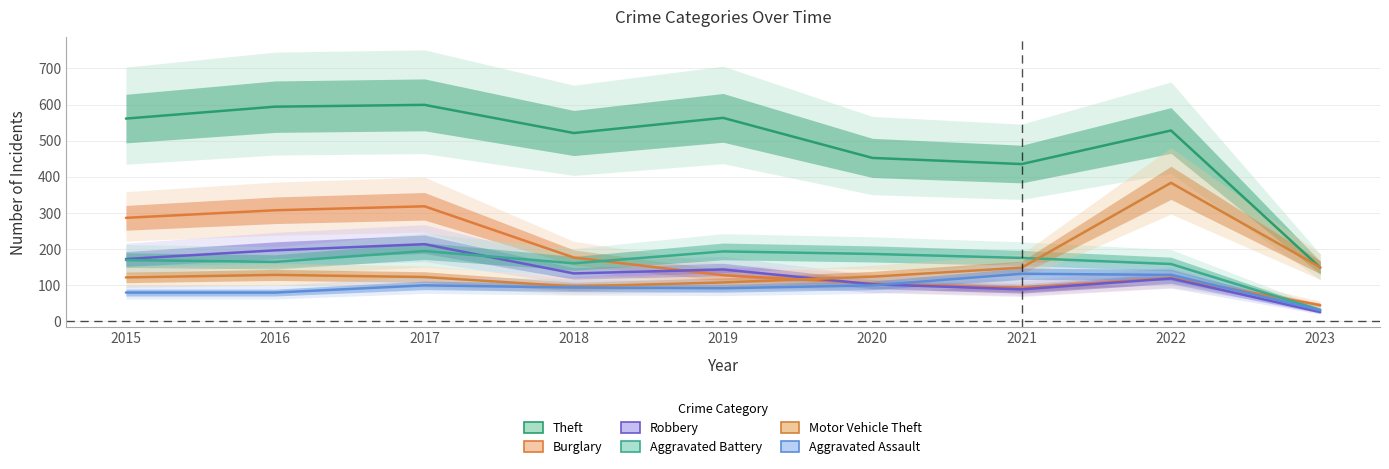

How many data points in Aggravated Assault are above 93?

4